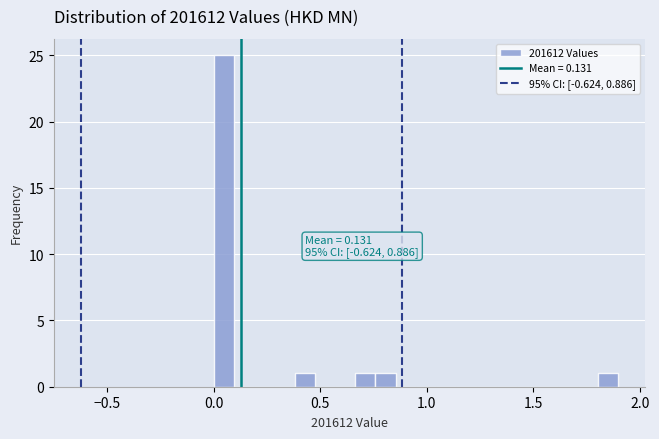

Around what value on the x-axis is the tallest bar? Give the approximate position of its centre, as read against the axis.

0.05